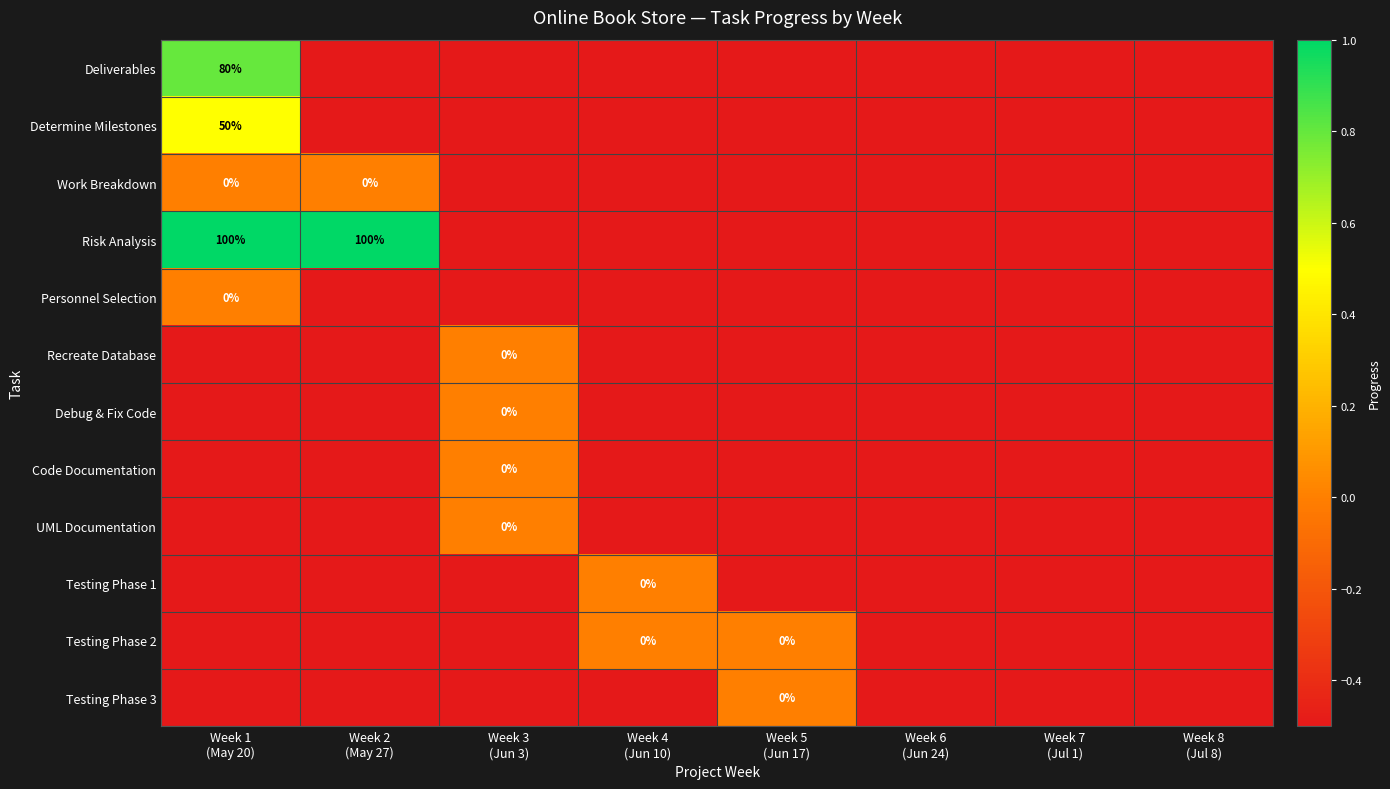

Rank the series by their maximum value, from lowest to highest.

Work Breakdown, Personnel Selection, Recreate Database, Debug & Fix Code, Code Documentation, UML Documentation, Testing Phase 1, Testing Phase 2, Testing Phase 3, Determine Milestones, Deliverables, Risk Analysis